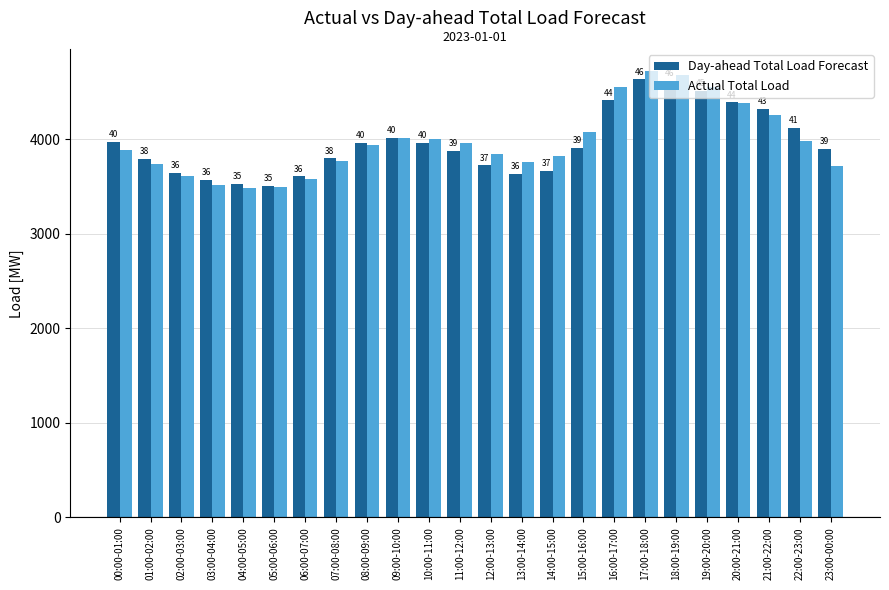

Where does the Actual Total Load series first go above 3940?

09:00-10:00